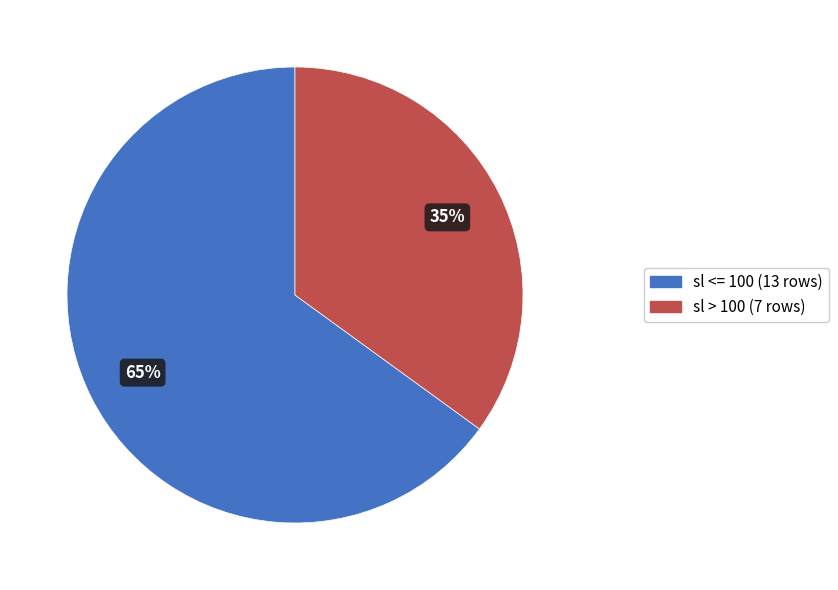

To the nearest percent, what is the average slice percentage?

50%